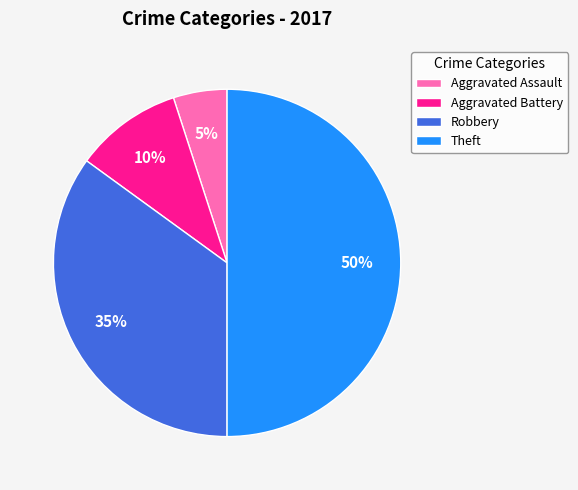

To the nearest percent, what is the difference between the largest and smallest slice percentages?

45%